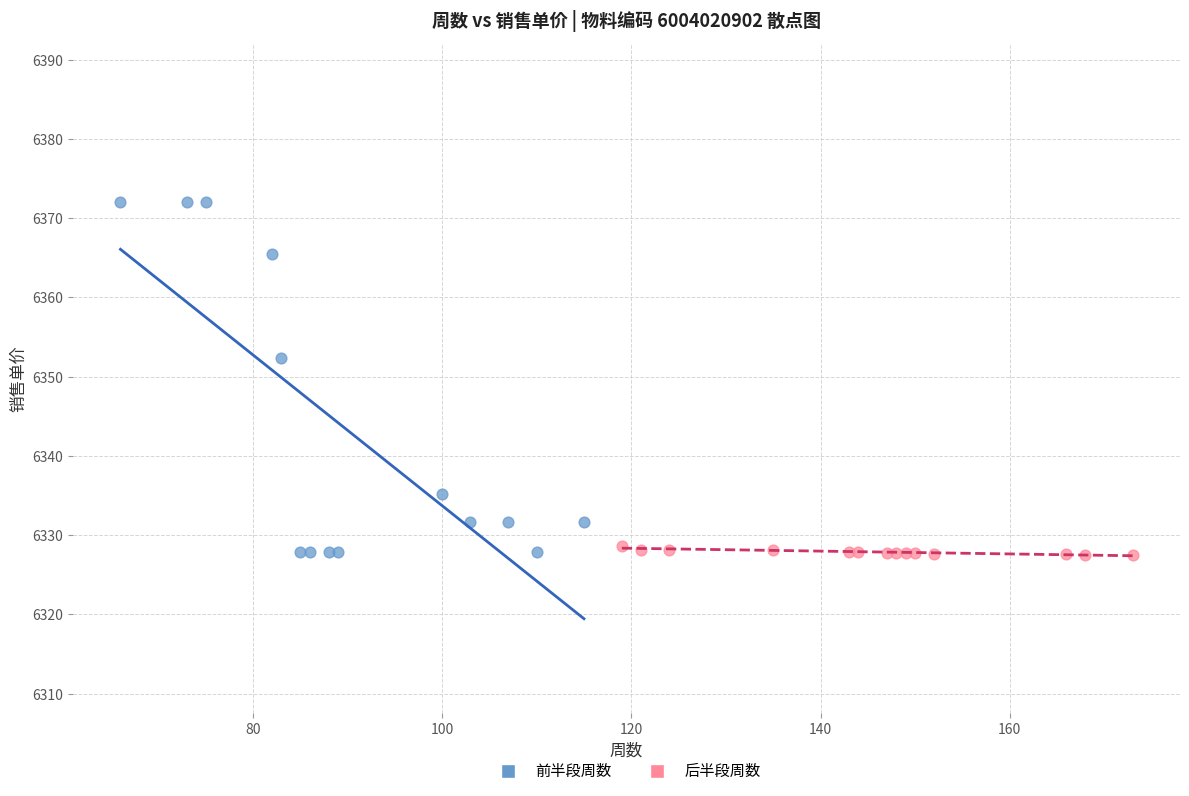

Which series contains the highest Y value?

前半段周数